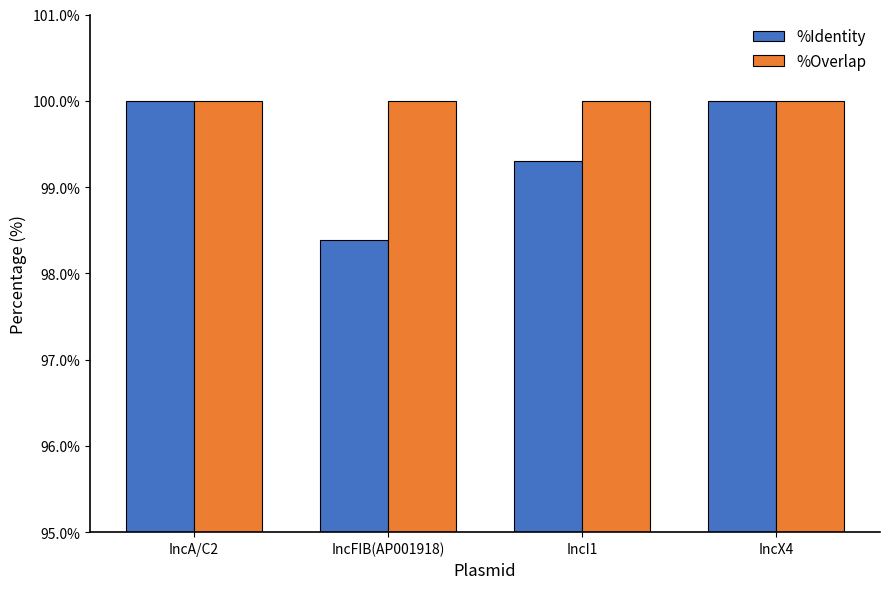

Rank the series by their average value, from lowest to highest.

%Identity, %Overlap